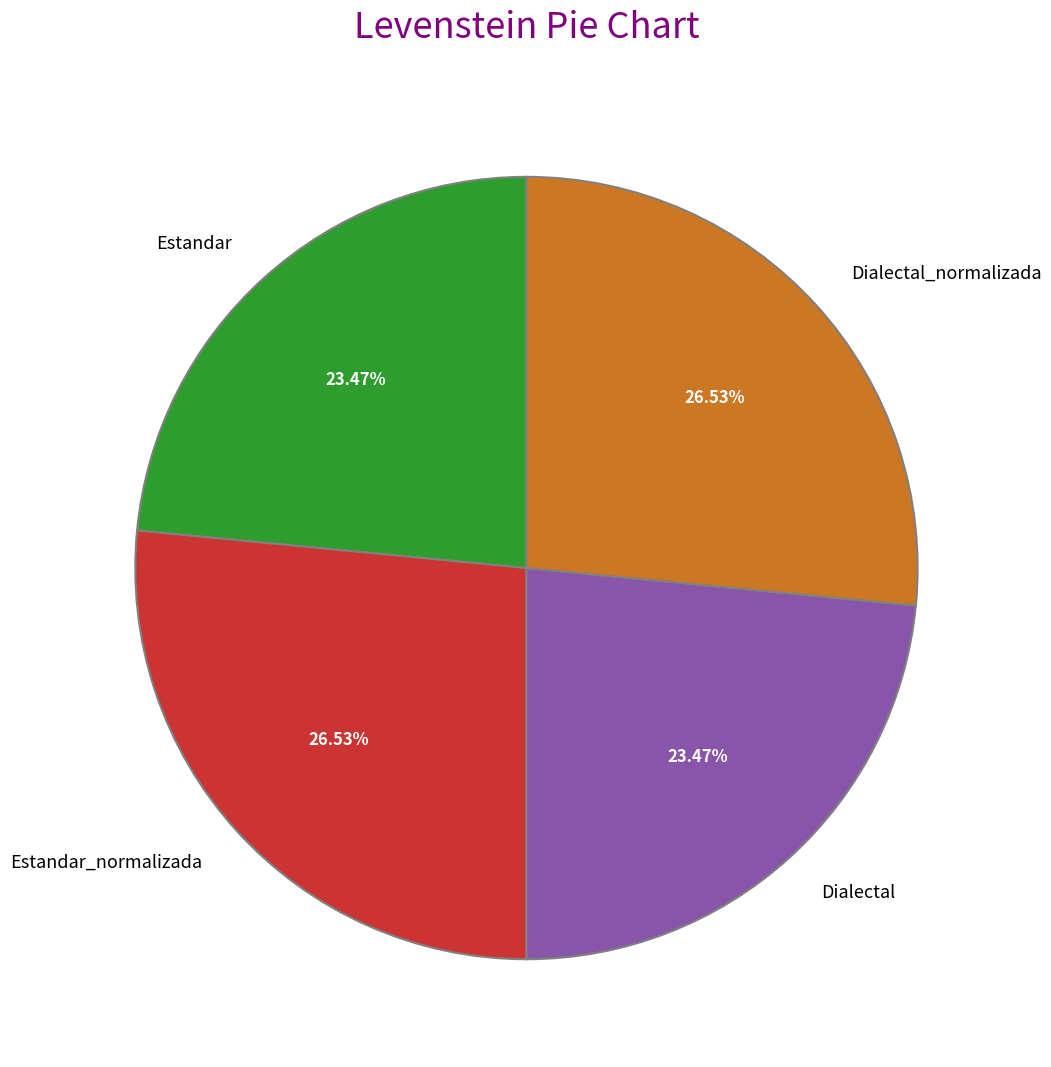

What is the ratio of the value at Estandar to the value at Estandar_normalizada?

0.9